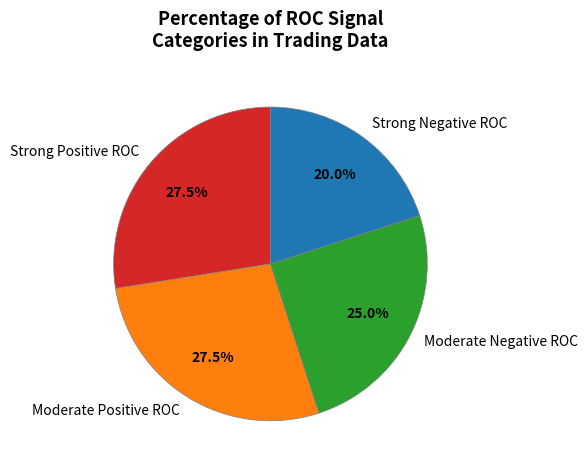

Which category has the smallest portion of the pie?

Strong Negative ROC